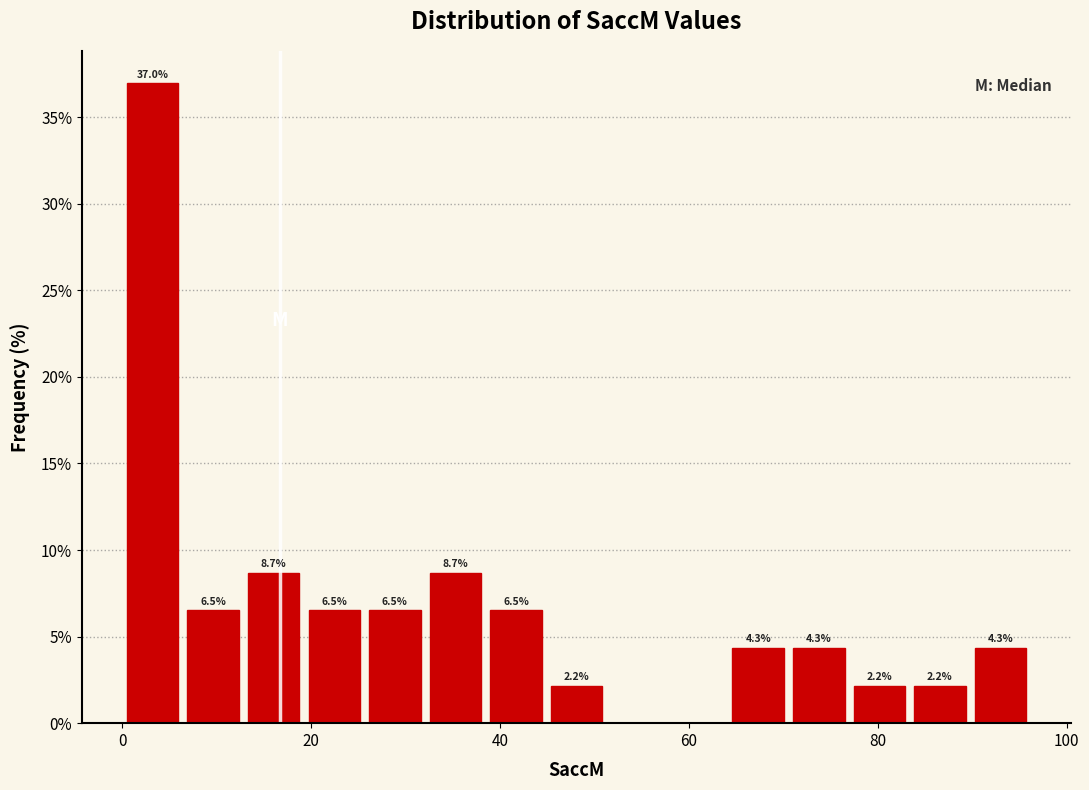

Around what value on the x-axis is the tallest bar? Give the approximate position of its centre, as read against the axis.

4